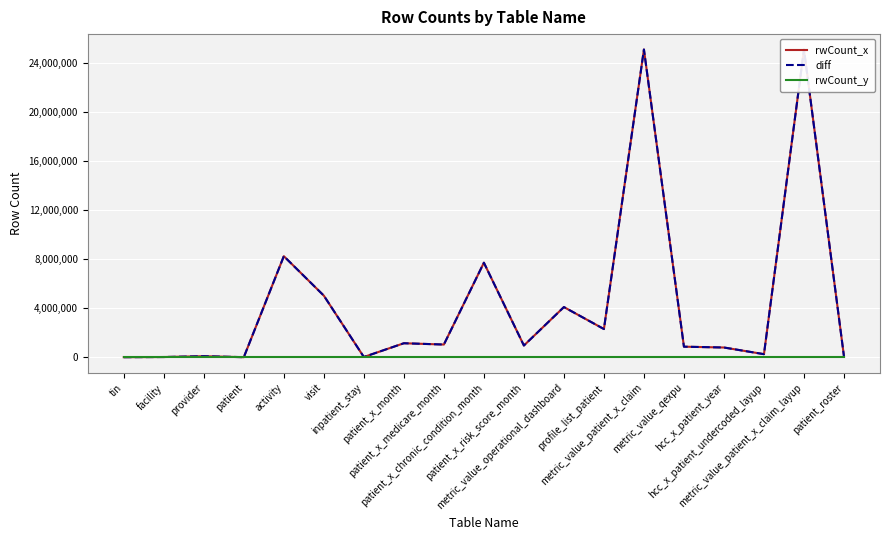

Reading left to right, what are all the values shown in this chart?

rwCount_x: tin=21537	facility=34581	provider=100861	patient=22636	activity=8241191	visit=5029068	inpatient_stay=37016	patient_x_month=1155940	patient_x_medicare_month=1050505	patient_x_chronic_condition_month=7709261	patient_x_risk_score_month=971265	metric_value_operational_dashboard=4100060	profile_list_patient=2311880	metric_value_patient_x_claim=25058370	metric_value_qexpu=876345	hcc_x_patient_year=809256	hcc_x_patient_undercoded_layup=267408	metric_value_patient_x_claim_layup=25058370	patient_roster=73645
diff: tin=21537	facility=34581	provider=100861	patient=22636	activity=8241191	visit=5029068	inpatient_stay=37016	patient_x_month=1155940	patient_x_medicare_month=1050505	patient_x_chronic_condition_month=7709261	patient_x_risk_score_month=971265	metric_value_operational_dashboard=4100060	profile_list_patient=2311880	metric_value_patient_x_claim=25058370	metric_value_qexpu=876345	hcc_x_patient_year=809256	hcc_x_patient_undercoded_layup=267408	metric_value_patient_x_claim_layup=25058370	patient_roster=73645
rwCount_y: tin=0	facility=0	provider=0	patient=0	activity=0	visit=0	inpatient_stay=0	patient_x_month=0	patient_x_medicare_month=0	patient_x_chronic_condition_month=0	patient_x_risk_score_month=0	metric_value_operational_dashboard=0	profile_list_patient=0	metric_value_patient_x_claim=0	metric_value_qexpu=0	hcc_x_patient_year=0	hcc_x_patient_undercoded_layup=0	metric_value_patient_x_claim_layup=0	patient_roster=0